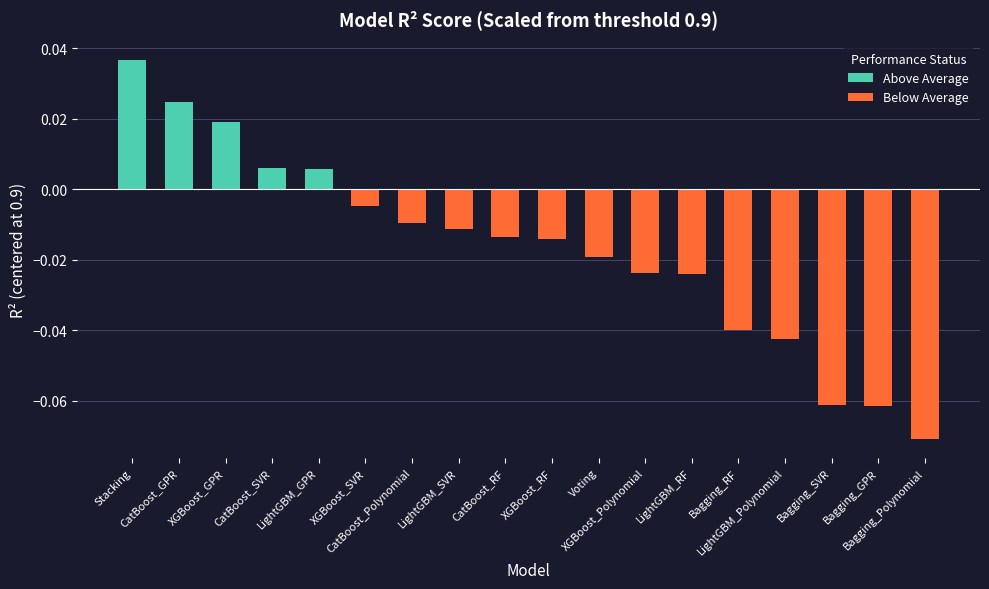

What is the label of the 2nd bar from the left?

CatBoost_GPR